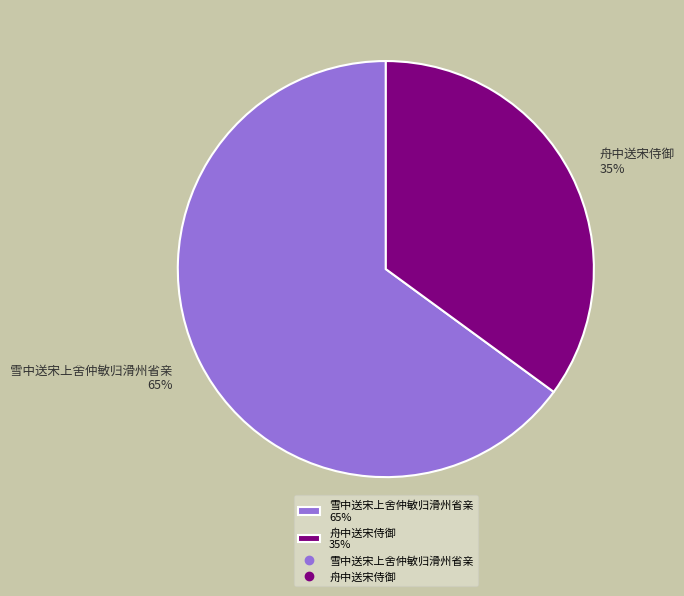

To the nearest percent, what percentage of the pie is 舟中送宋侍御?

35%